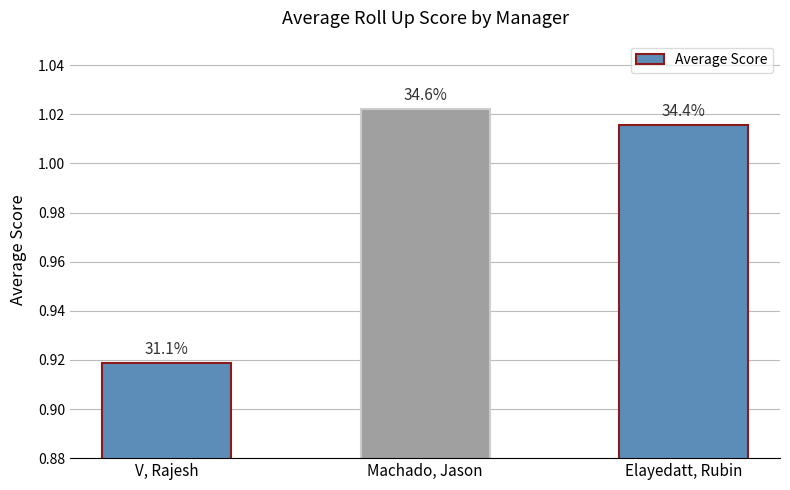

List the labels in order of value, largest first.

Machado, Jason, Elayedatt, Rubin, V, Rajesh